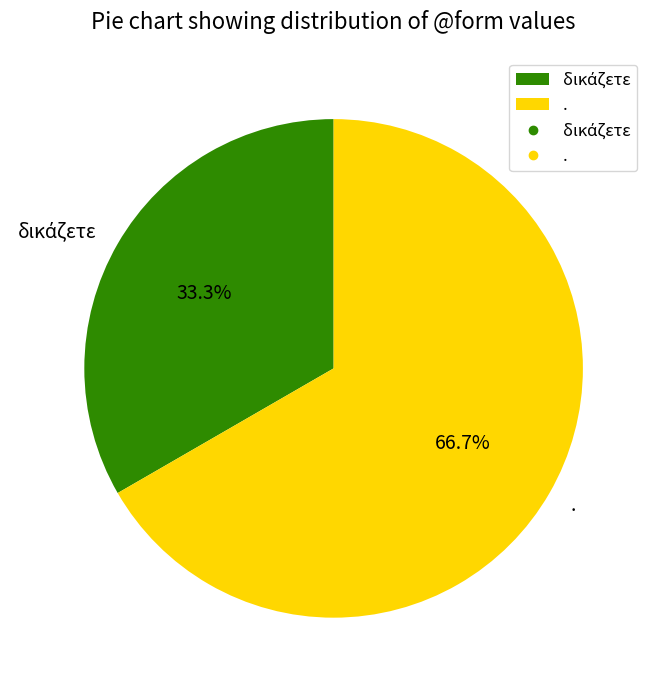

Which category accounts for the majority?

.